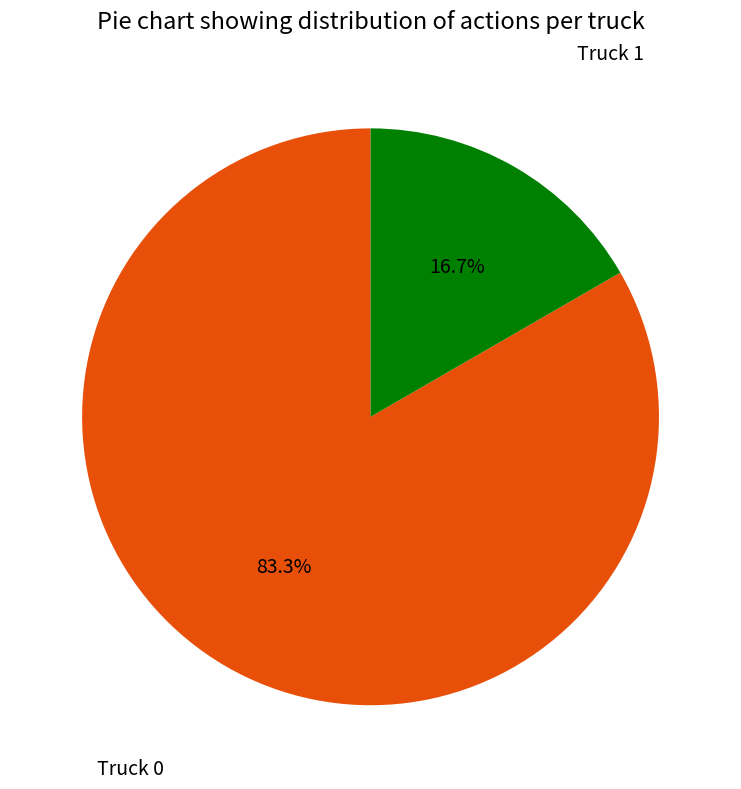

True or false: Truck 0 accounts for 89% of the total.

False